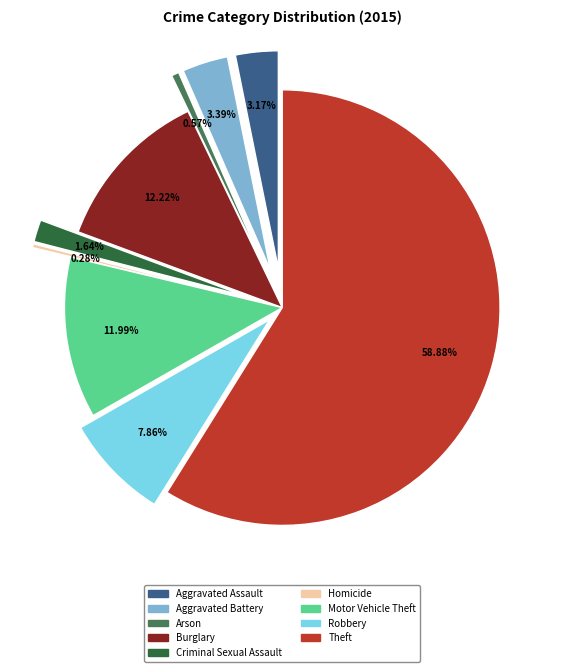

What is the largest slice in the pie chart?

Theft